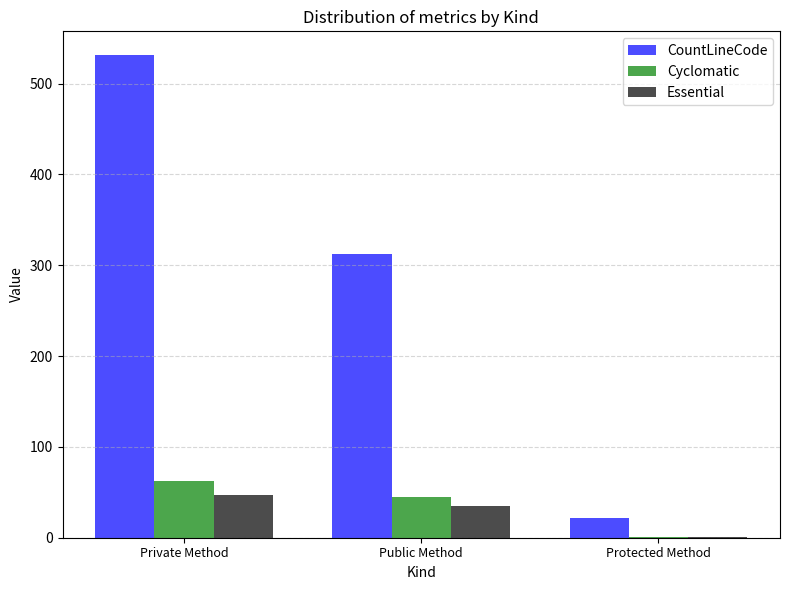

Which series changed the most between Private Method and Protected Method?

CountLineCode